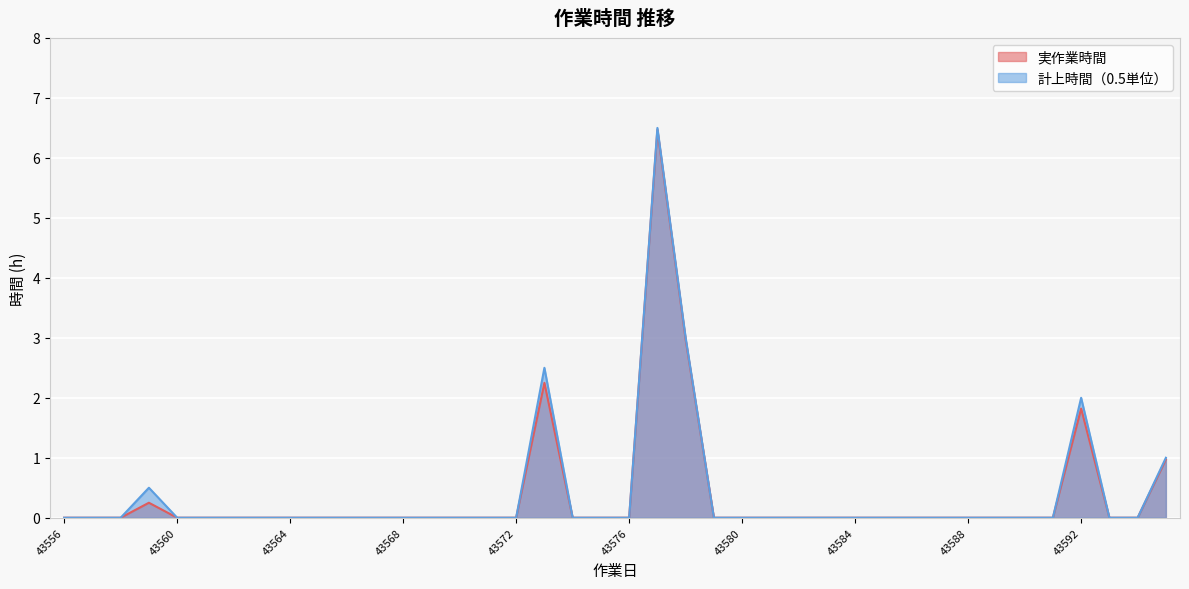

Reading left to right, extract all data points from this chart.

実作業時間: 0.0	0.0	0.0	0.2	0.0	0.0	0.0	0.0	0.0	0.0	0.0	0.0	0.0	0.0	0.0	0.0	0.0	2.2	0.0	0.0	0.0	6.5	3.0	0.0	0.0	0.0	0.0	0.0	0.0	0.0	0.0	0.0	0.0	0.0	0.0	0.0	1.8	0.0	0.0	1.0
計上時間（0.5単位）: 0.0	0.0	0.0	0.5	0.0	0.0	0.0	0.0	0.0	0.0	0.0	0.0	0.0	0.0	0.0	0.0	0.0	2.5	0.0	0.0	0.0	6.5	3.0	0.0	0.0	0.0	0.0	0.0	0.0	0.0	0.0	0.0	0.0	0.0	0.0	0.0	2.0	0.0	0.0	1.0